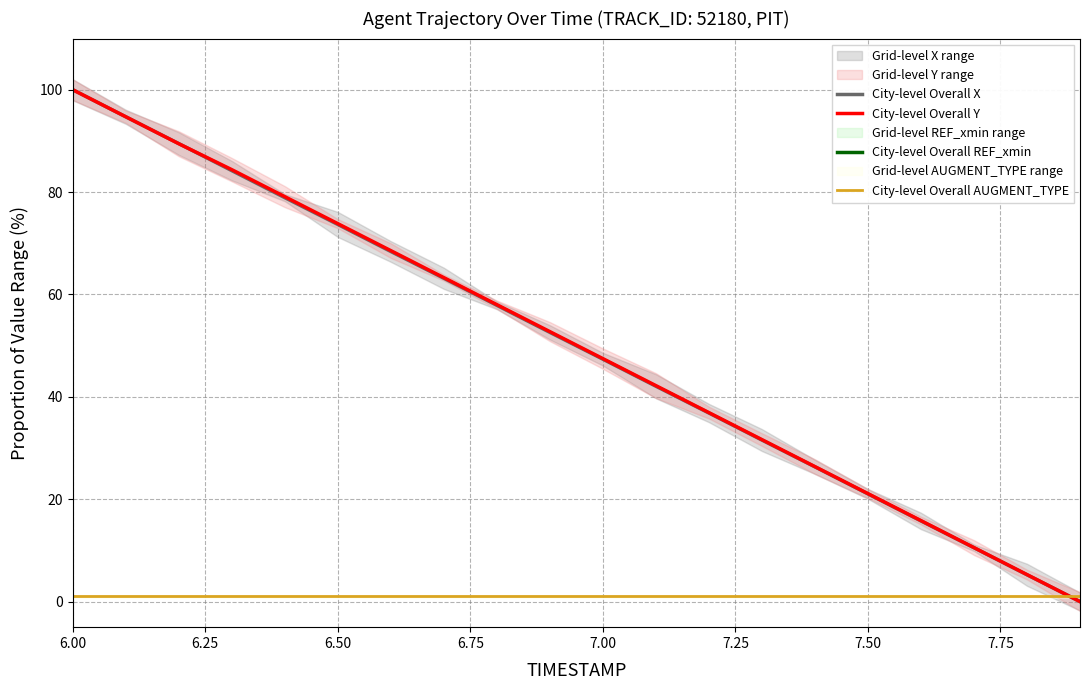

At which category is the sum across all series the highest?

6.00